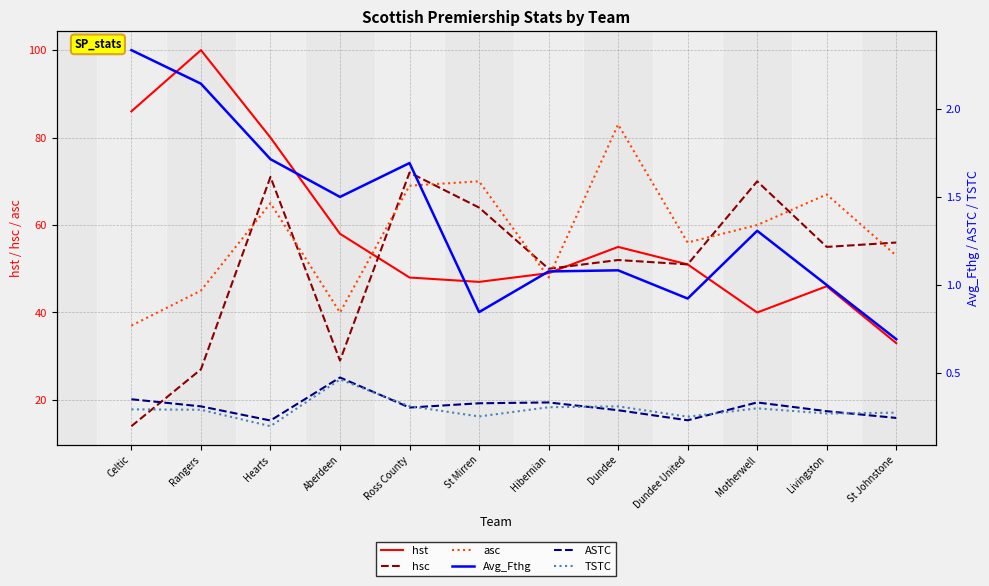

Count the number of data series in this chart.

6